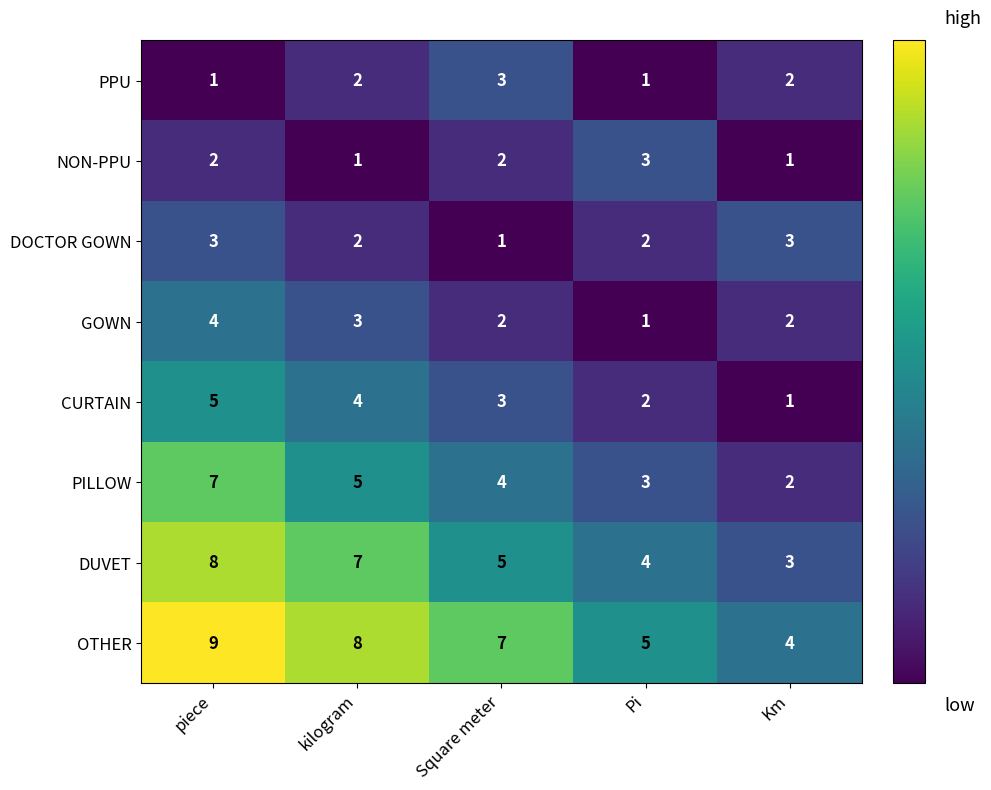

What is the sum of the NON-PPU values at Pi and Km?

4